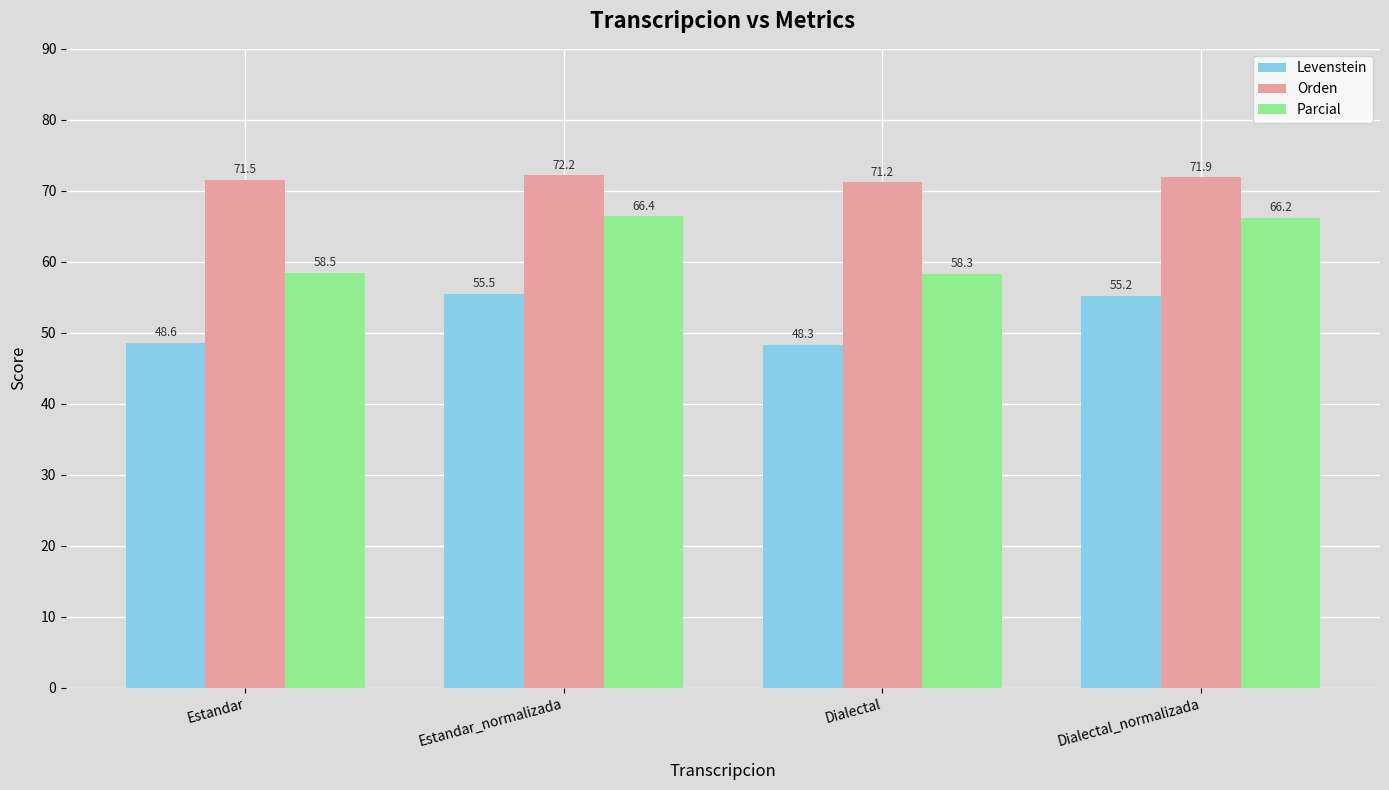

Is the value of Parcial at Dialectal greater than the value of Levenstein at Estandar?

Yes